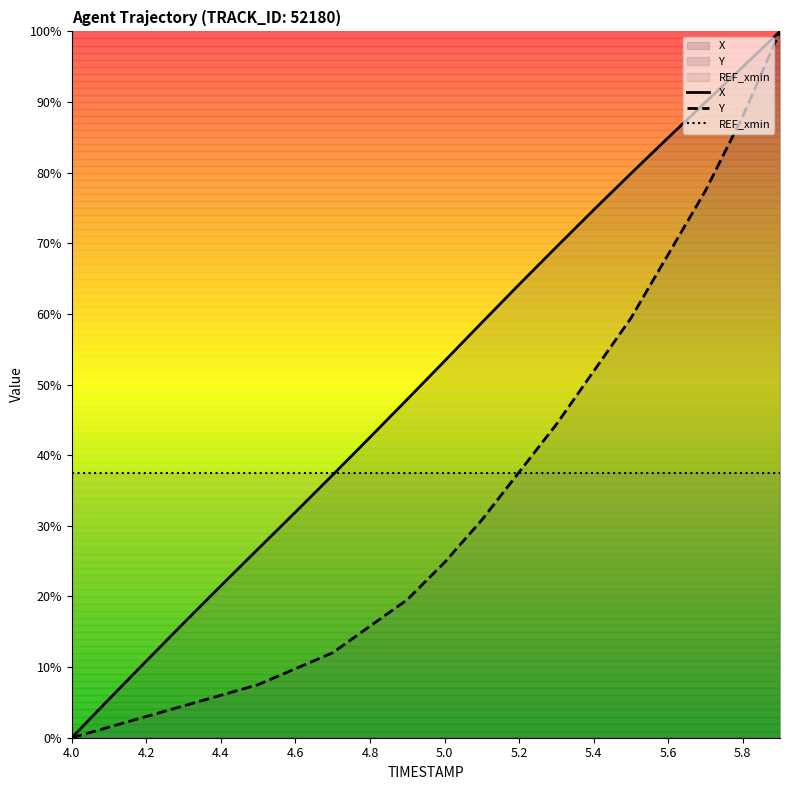

What is the greatest value displayed?

100.0